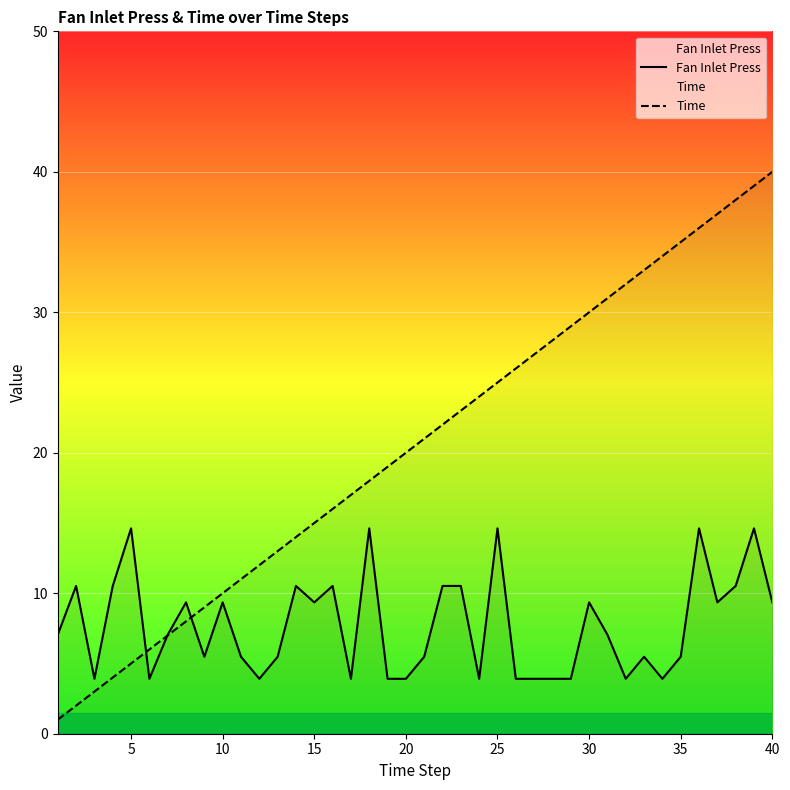

Which series has the largest range (max minus min)?

Time